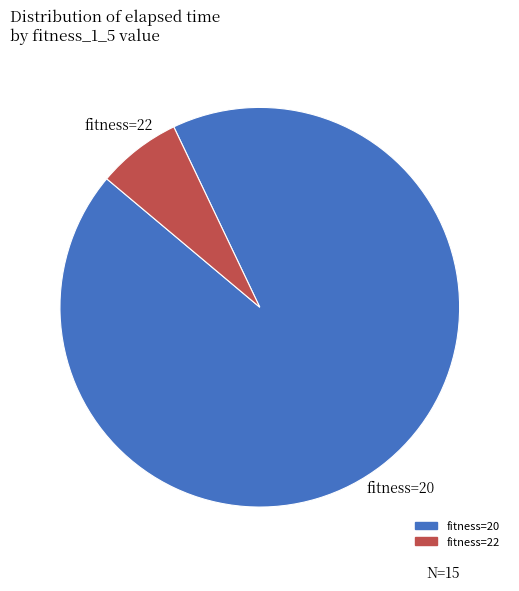

How many slices are in this pie chart?

2